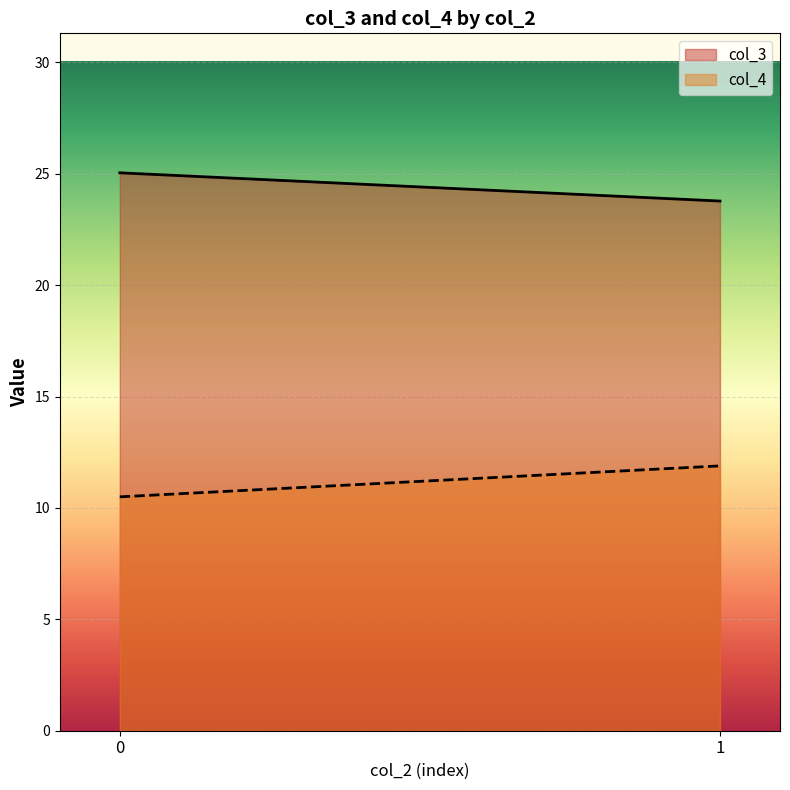

What is the sum of the col_3 values at 0 and 1?

48.8